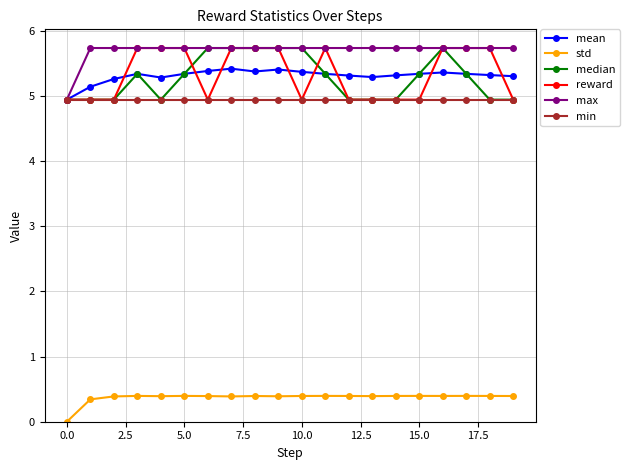

Which series has the largest total across all categories?

max